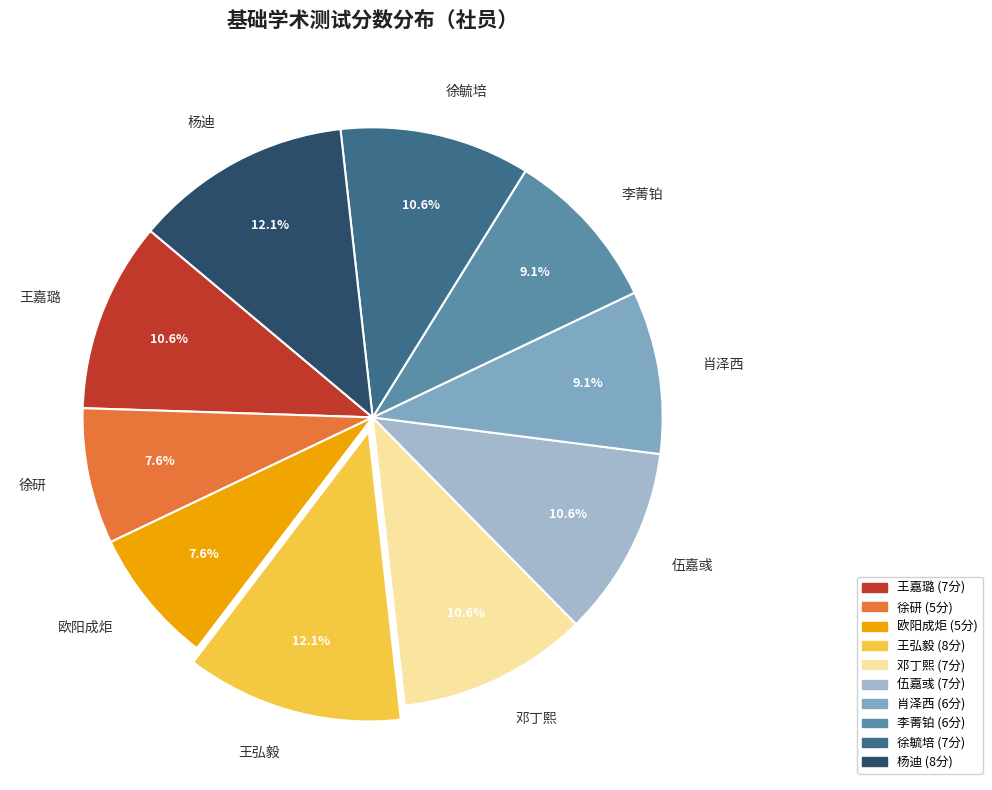

Which has a higher value, 王弘毅 or 李菁铂?

王弘毅